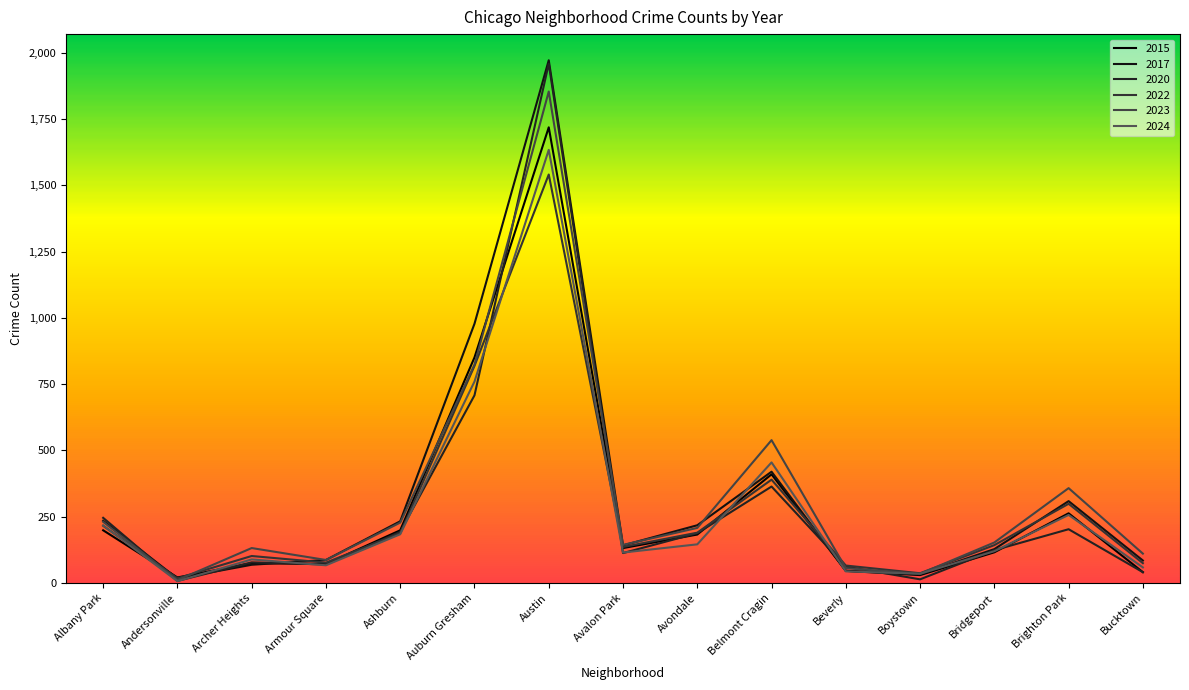

What are all the series names shown in the legend?

2015, 2017, 2020, 2022, 2023, 2024